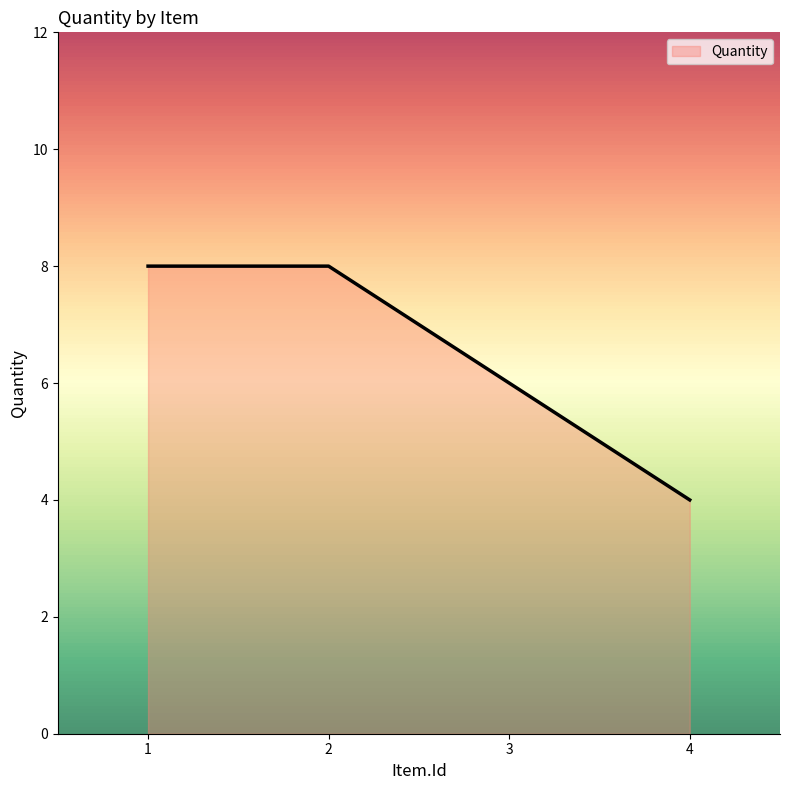

What is the difference between the values at 4 and 2?

4